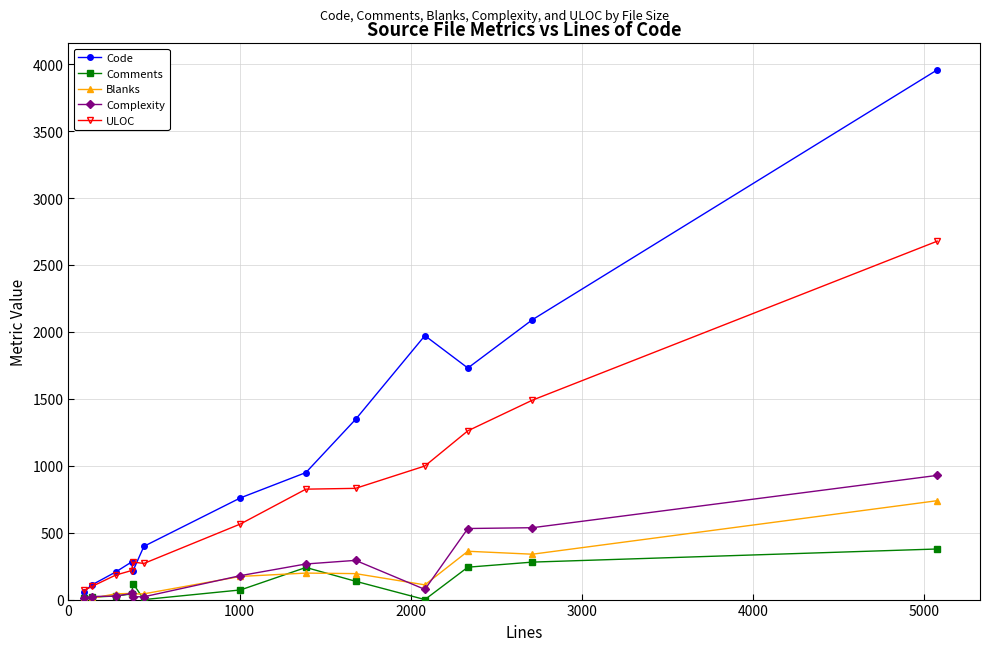

Rank the series by their maximum value, from lowest to highest.

Comments, Blanks, Complexity, ULOC, Code